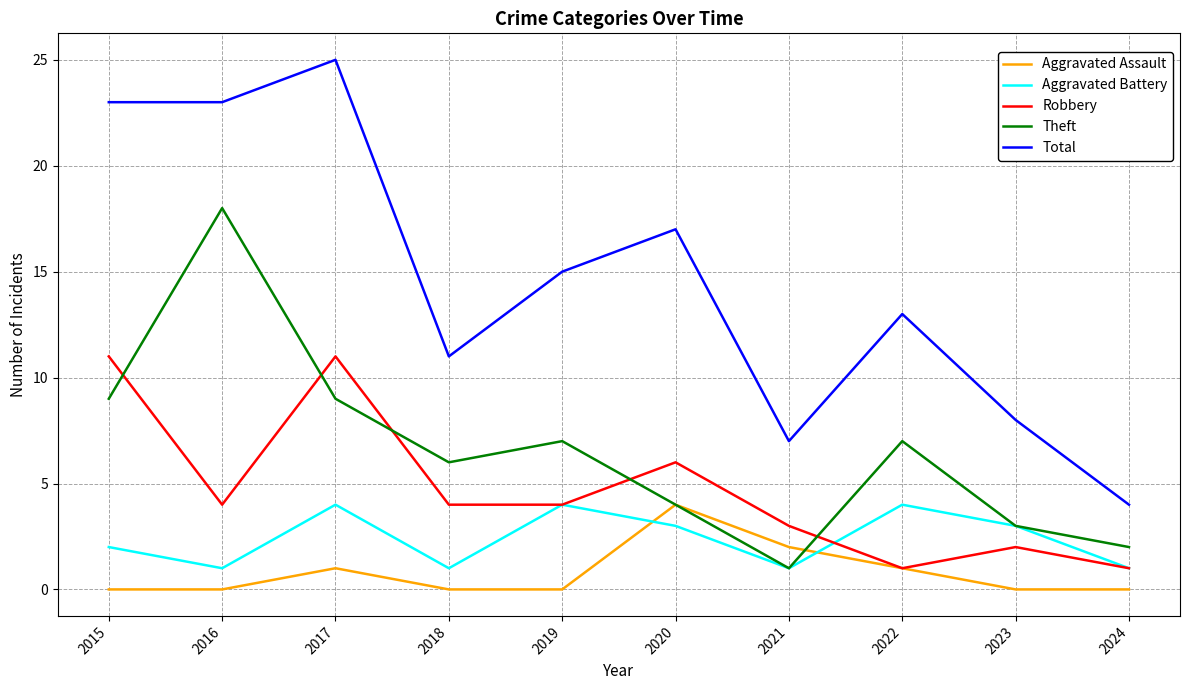

At which category is the sum across all series the highest?

2017